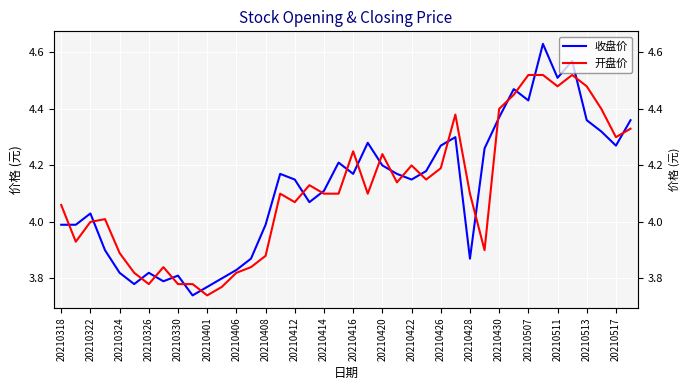

How many intersections are there between 收盘价 and 开盘价?

23